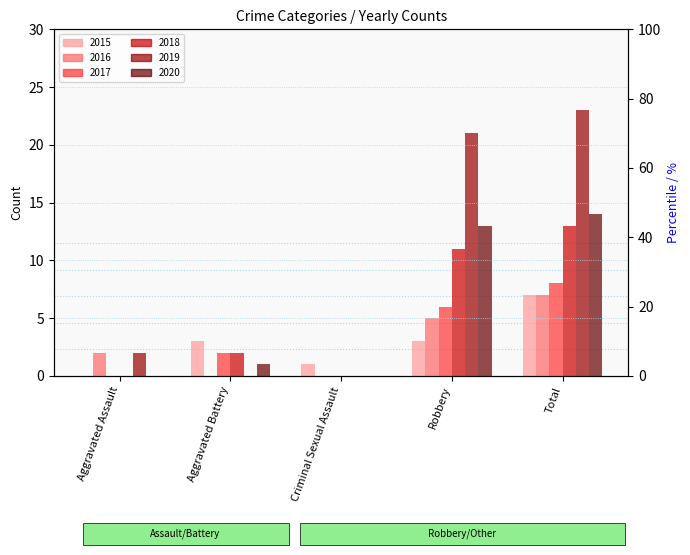

What is the value of the 2019 bar at the 1st from the left?

2